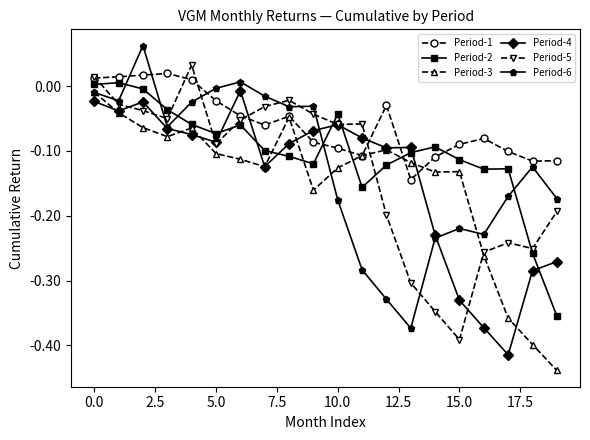

How many intersections are there between Period-1 and Period-4?

6